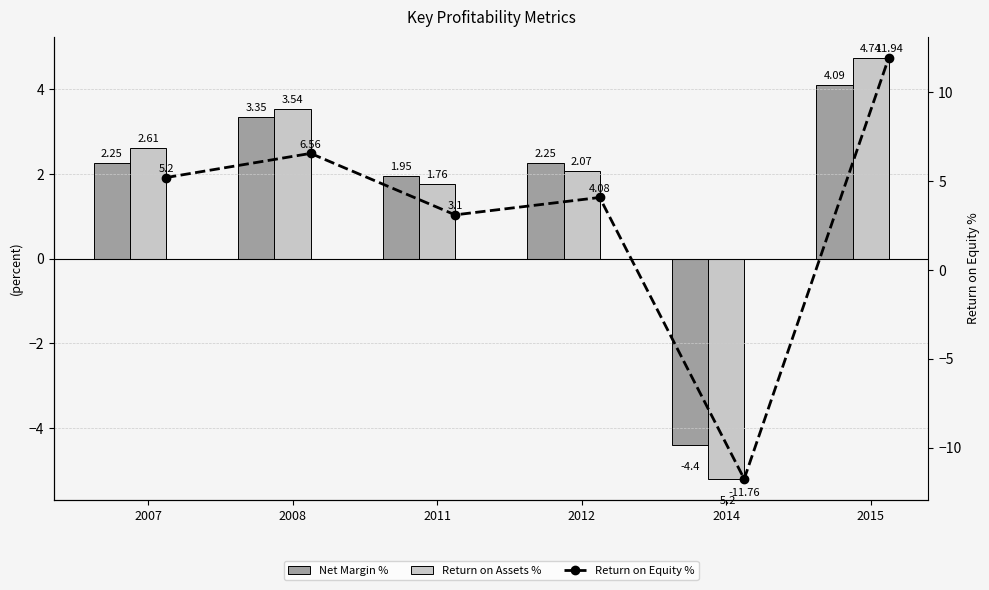

Which has a higher value, 2015 or 2007?

2015